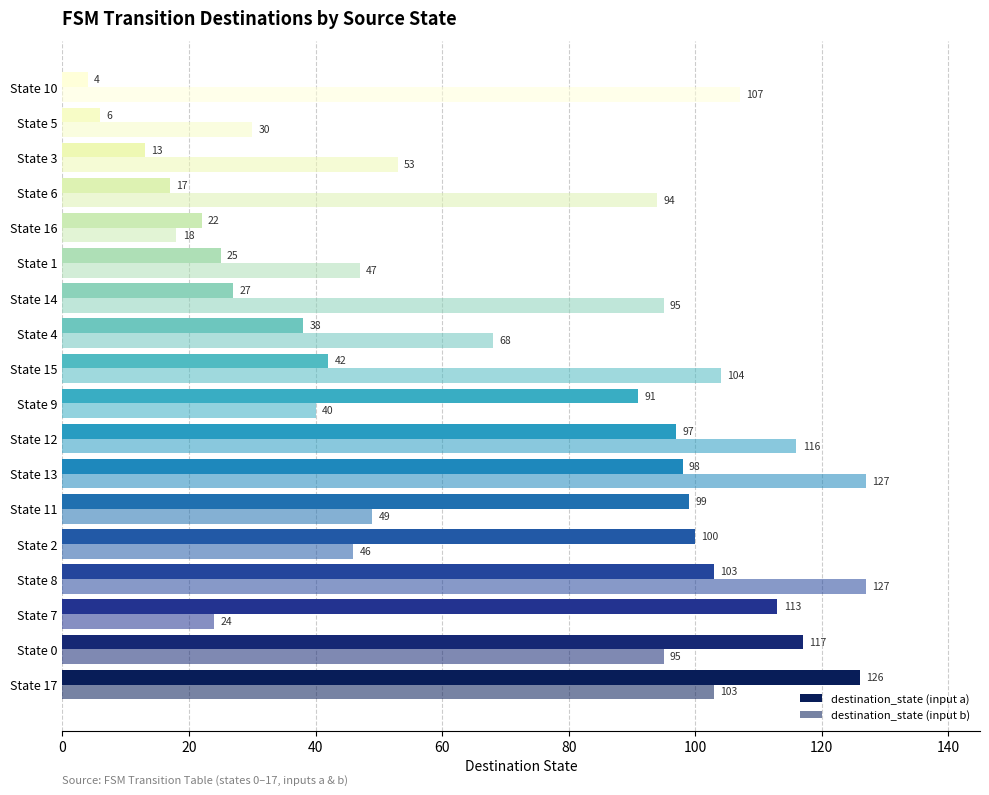

How many values in the destination_state (input b) series are below 94?

9